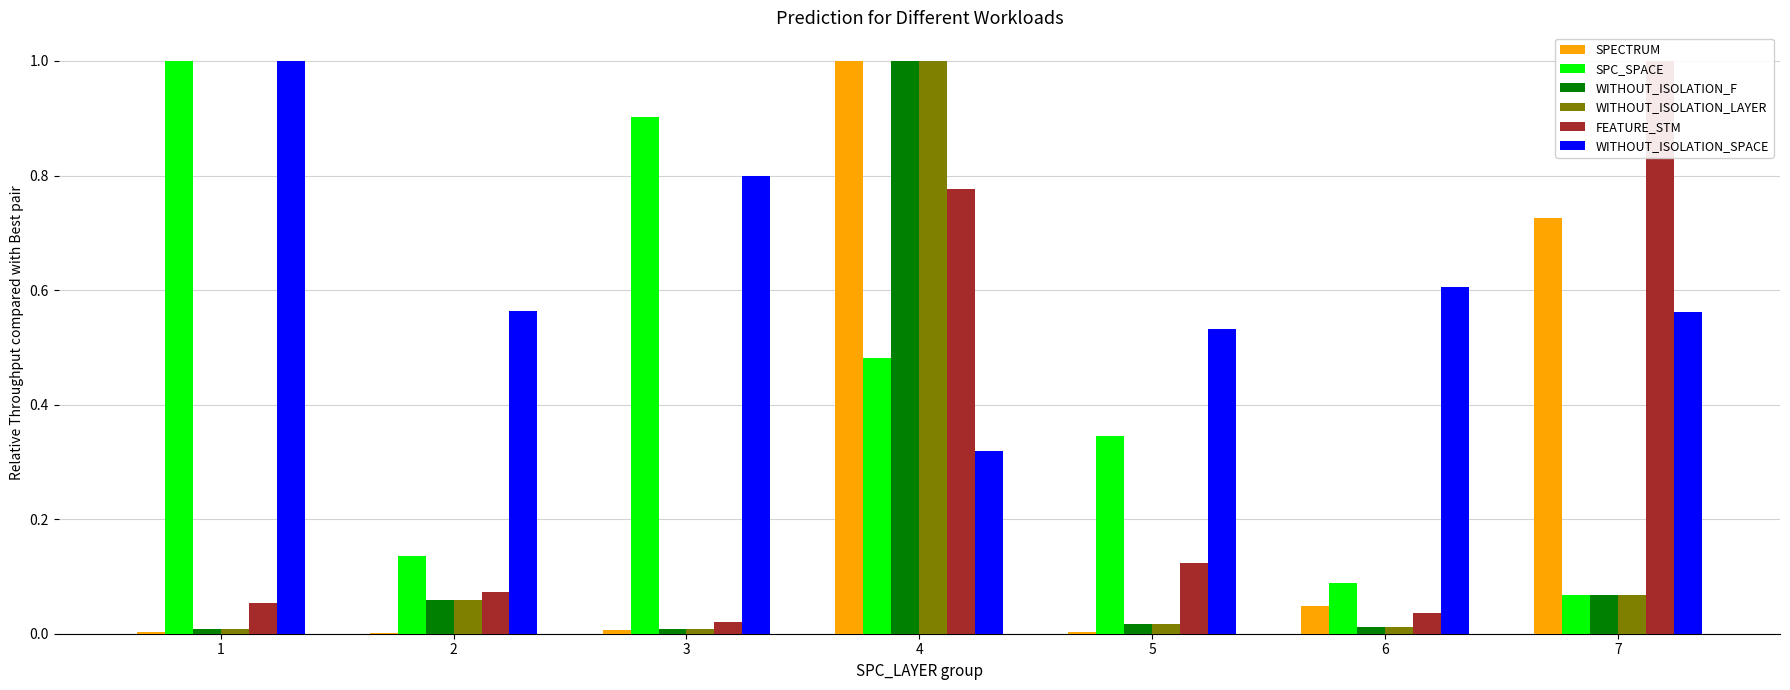

How many groups of bars are there?

7